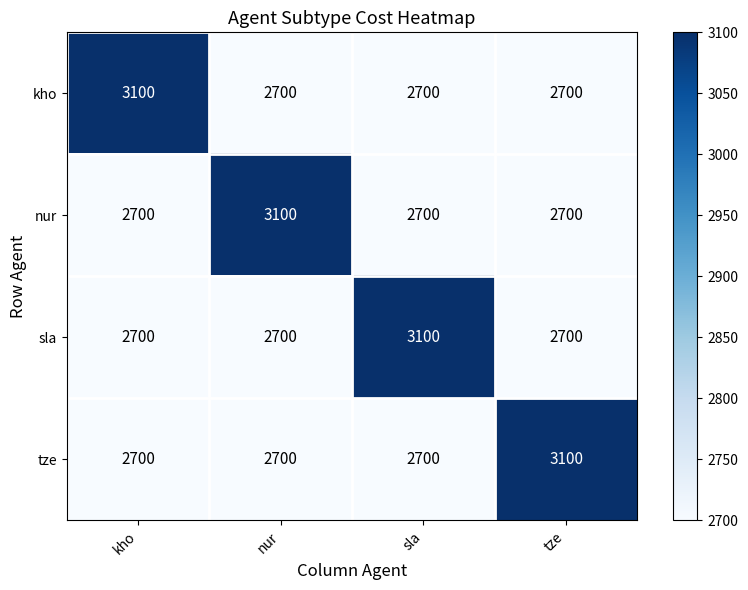

What is the total value across all series at kho?

11200